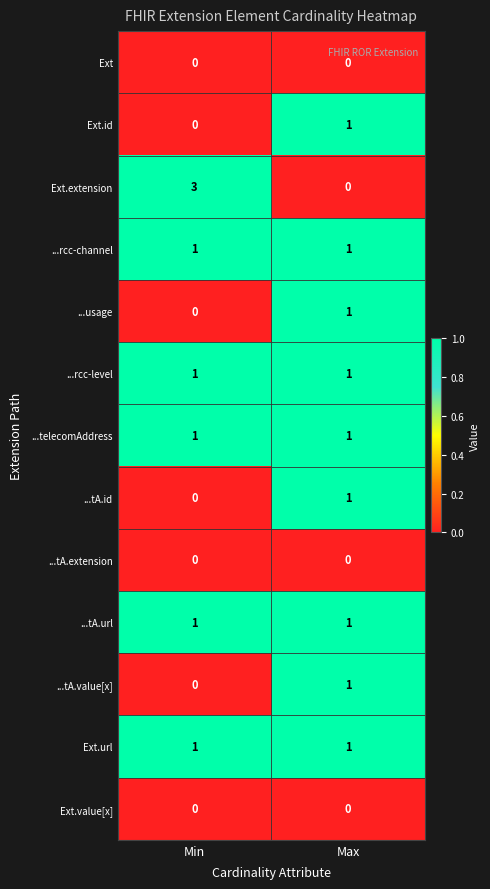

Between Min and Max, which series saw the biggest shift?

Ext.extension